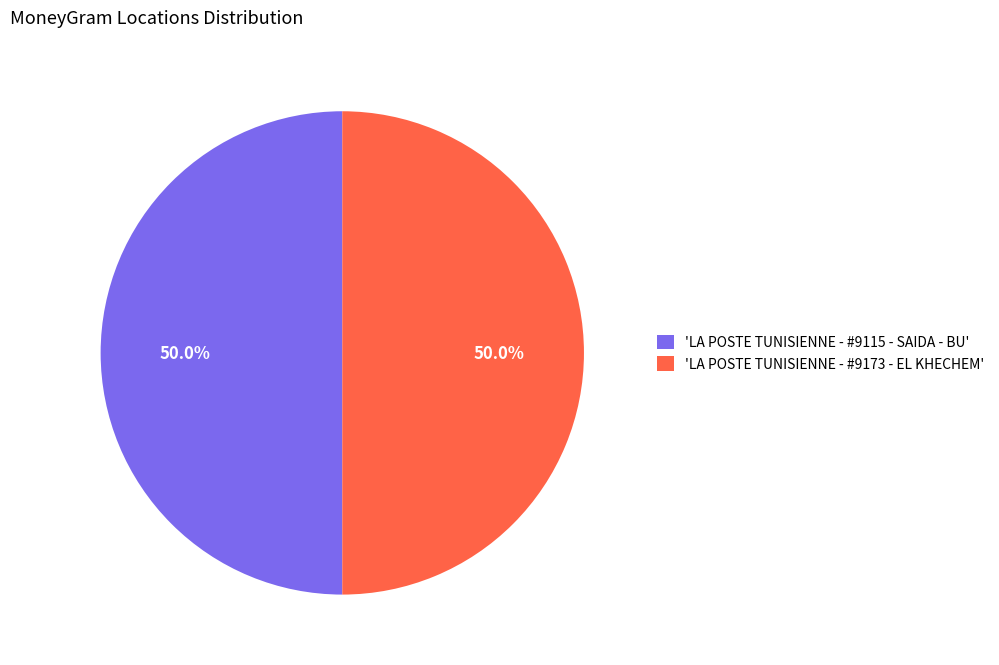

What is the ratio of the value at 'LA POSTE TUNISIENNE - #9173 - EL KHECHEM' to the value at 'LA POSTE TUNISIENNE - #9115 - SAIDA - BU'?

1.0